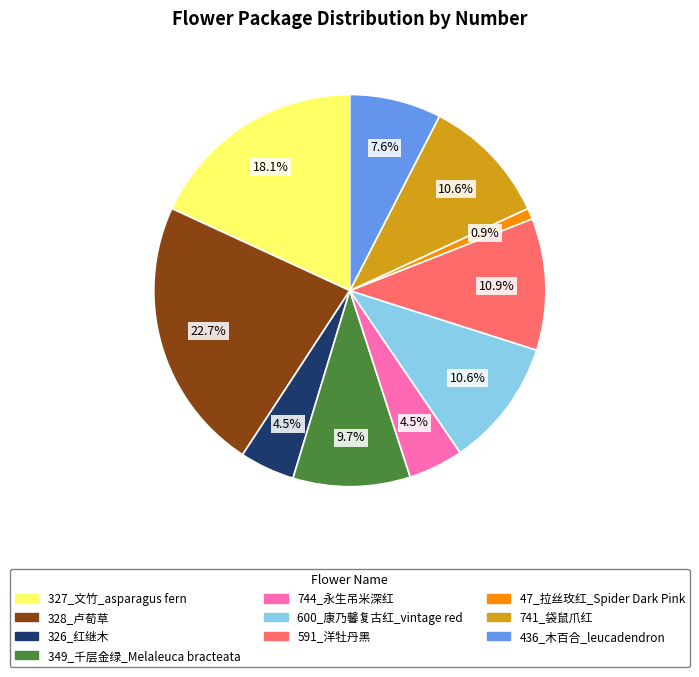

Which slice is the largest?

328_卢荀草